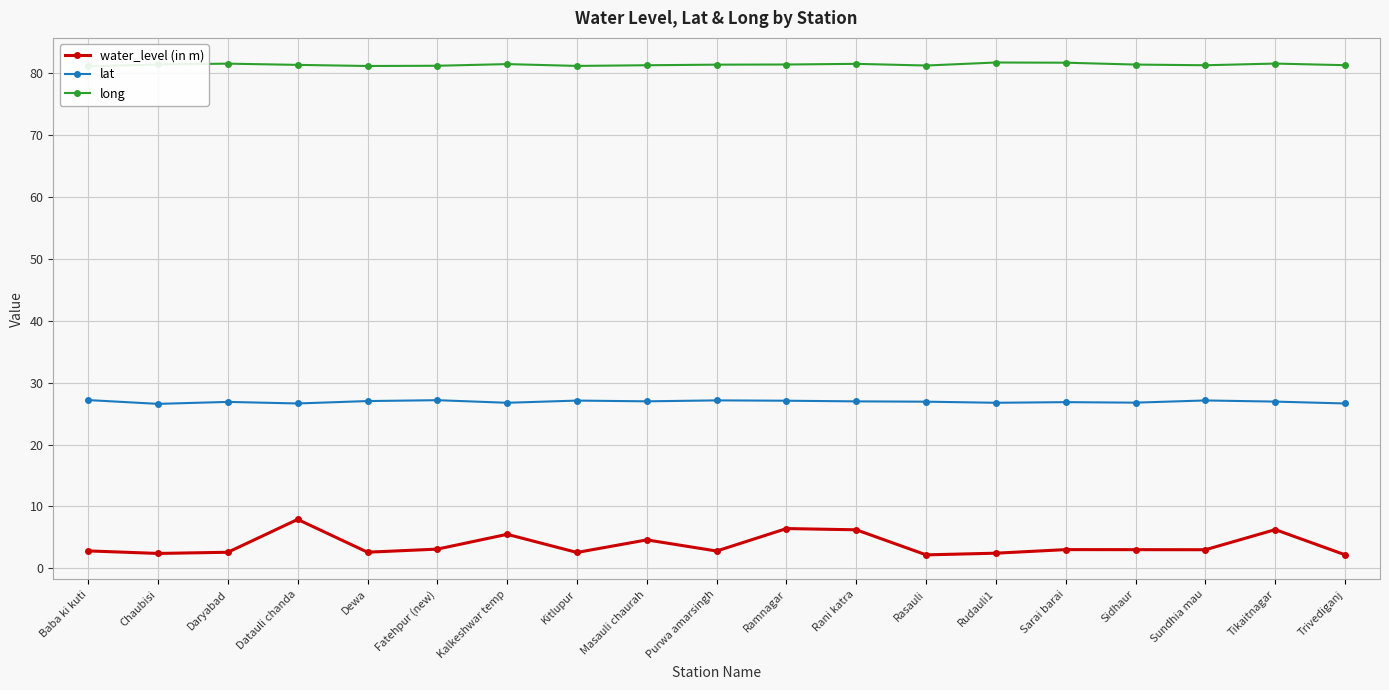

List the series in order of their peak value, lowest first.

water_level (in m), lat, long